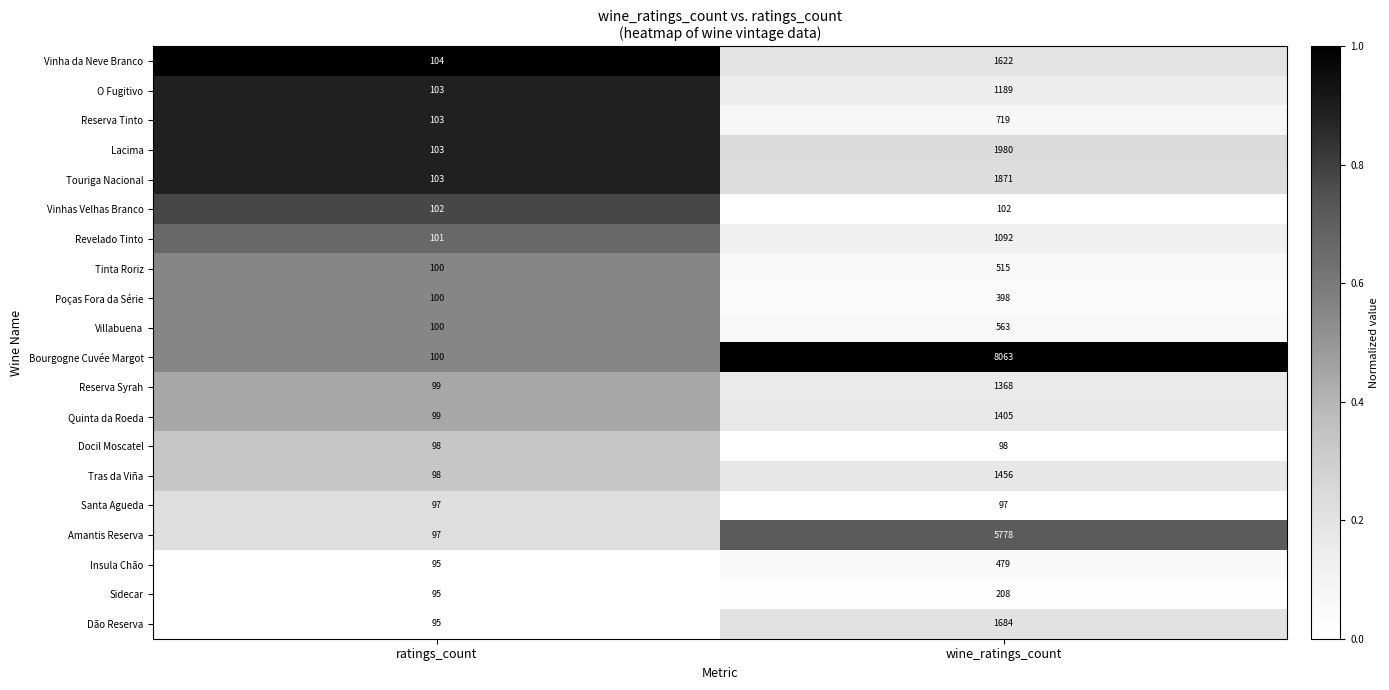

Count the number of categories in the chart.

2